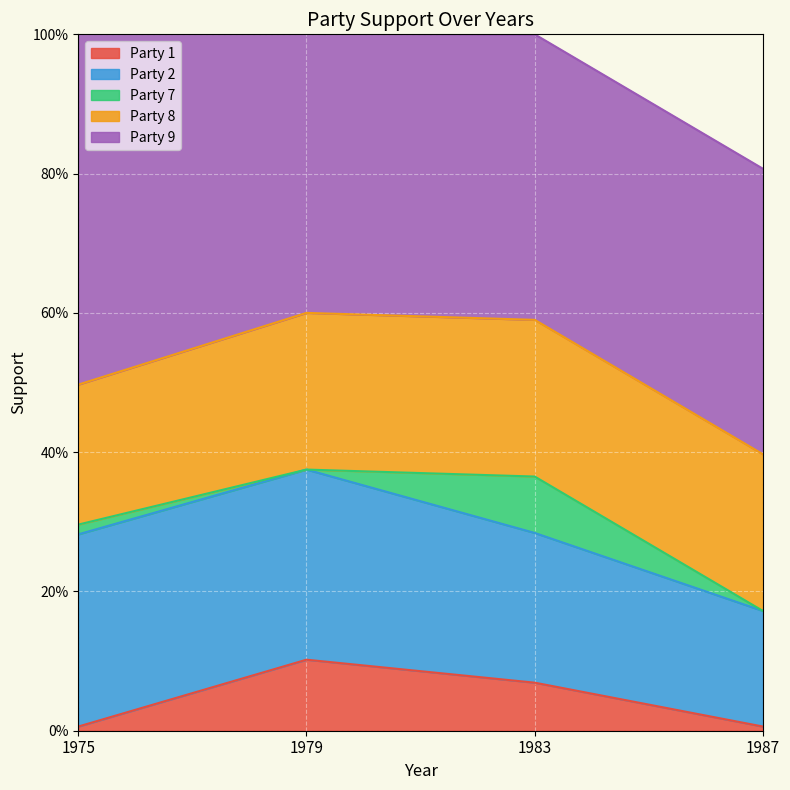

True or false: Party 1 and Party 9 intersect in this chart.

False